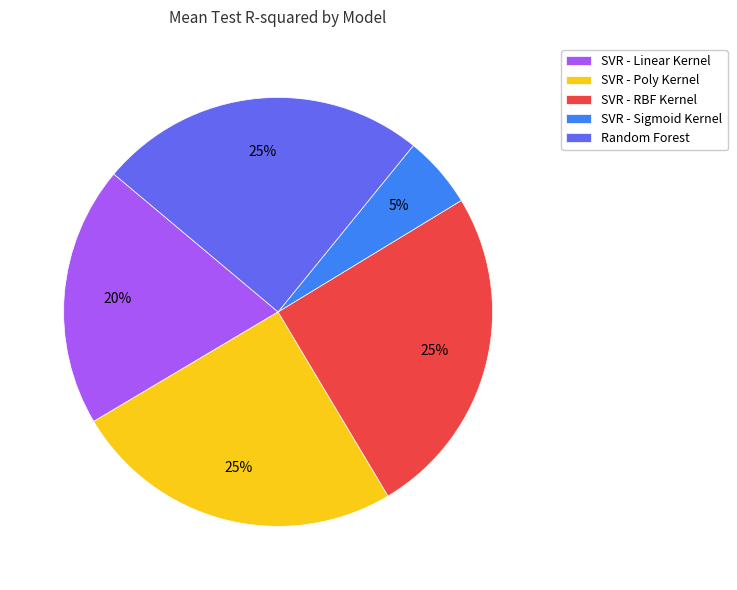

Is there a majority slice in this chart?

No